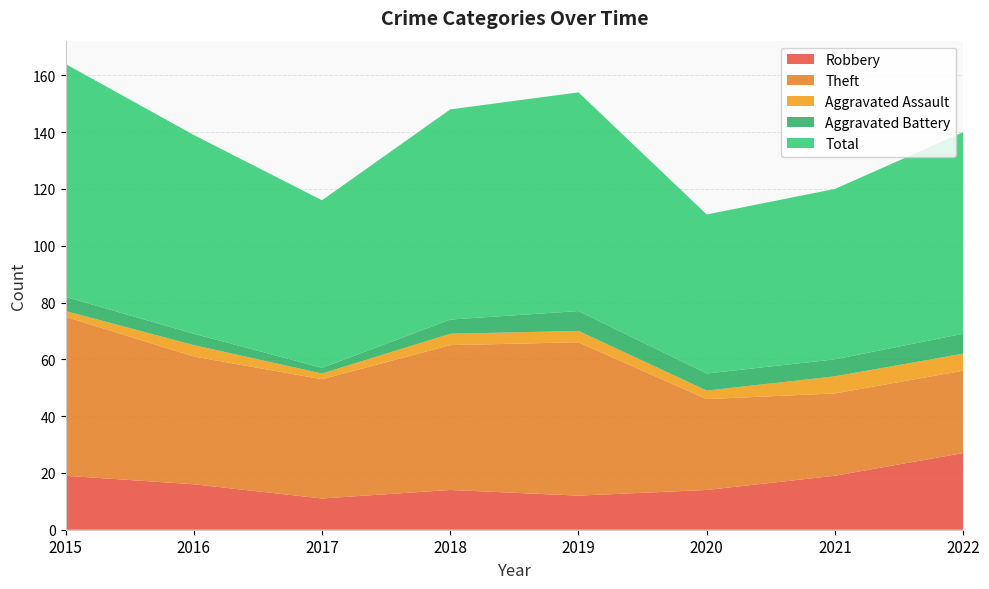

Reading right to left, list all the values displayed in this chart.

Robbery: 2022=27	2021=19	2020=14	2019=12	2018=14	2017=11	2016=16	2015=19
Theft: 2022=29	2021=29	2020=32	2019=54	2018=51	2017=42	2016=45	2015=56
Aggravated Assault: 2022=6	2021=6	2020=3	2019=4	2018=4	2017=2	2016=4	2015=2
Aggravated Battery: 2022=7	2021=6	2020=6	2019=7	2018=5	2017=2	2016=4	2015=5
Total: 2022=71	2021=60	2020=56	2019=77	2018=74	2017=59	2016=70	2015=82